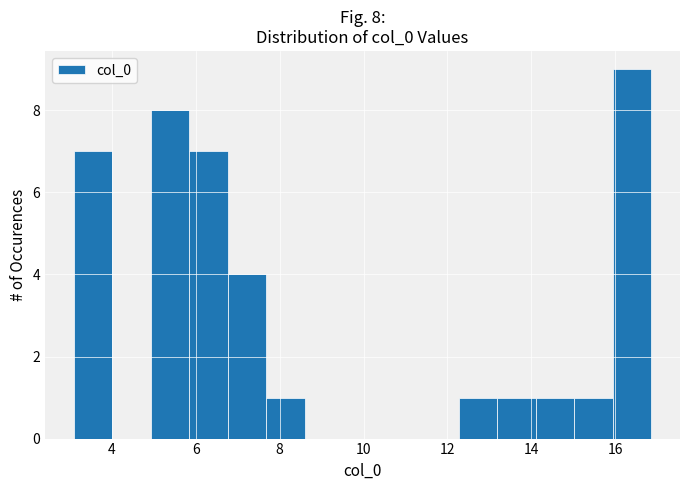

Over which range of the x-axis is the bar tallest?

16.0 to 16.8